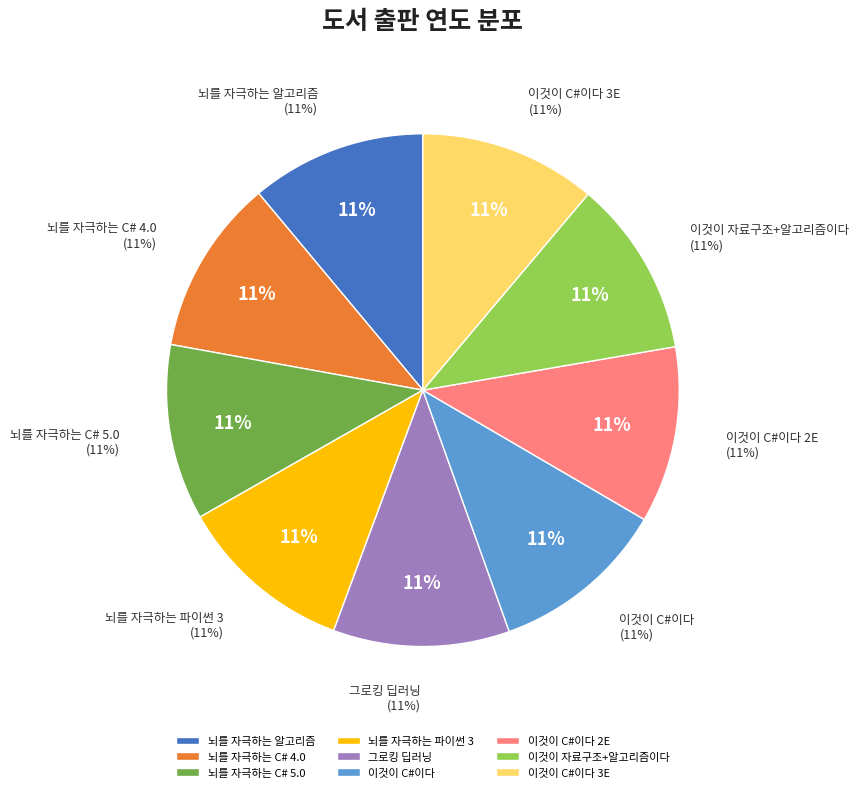

To the nearest percent, what percentage of the pie is 이것이 자료구조+알고리즘이다?

11%